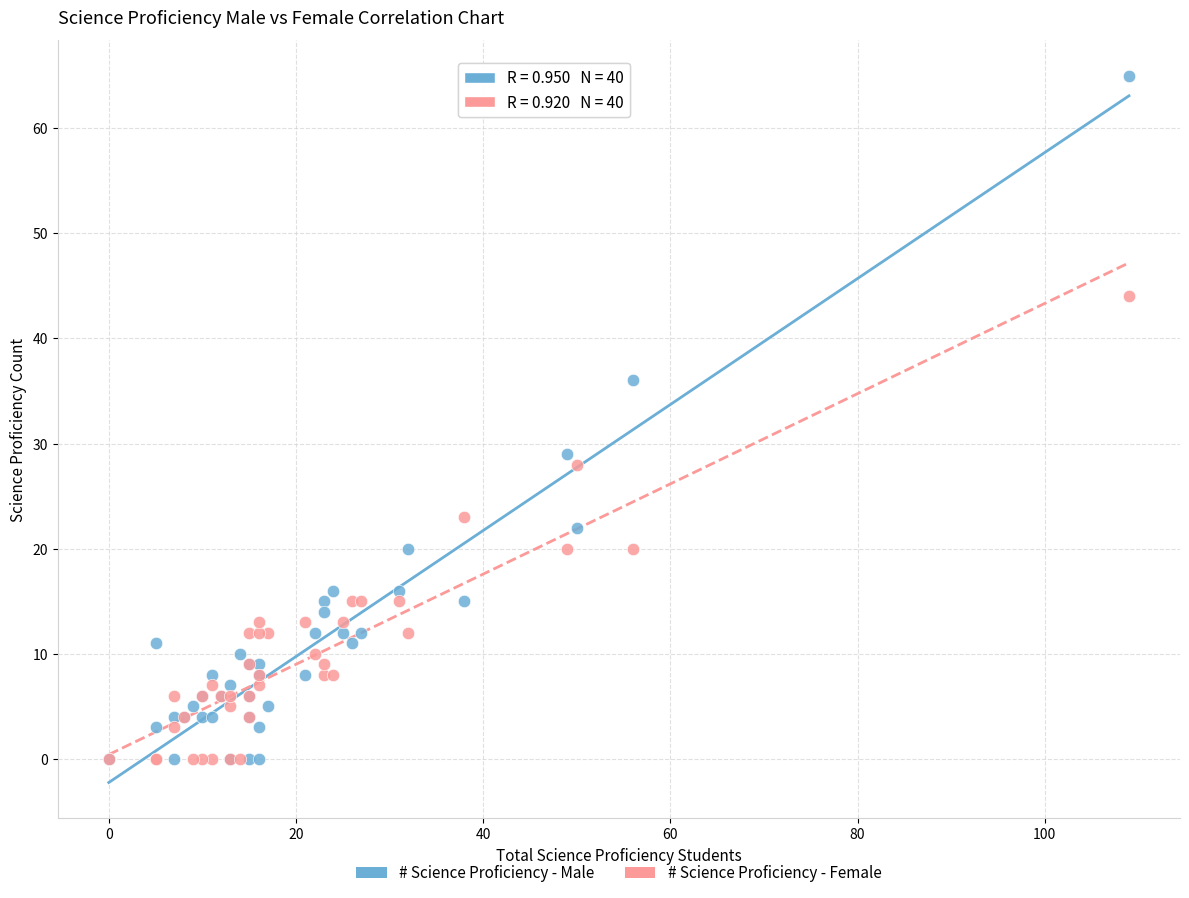

What are all the series names shown in the legend?

# Science Proficiency - Male, # Science Proficiency - Female